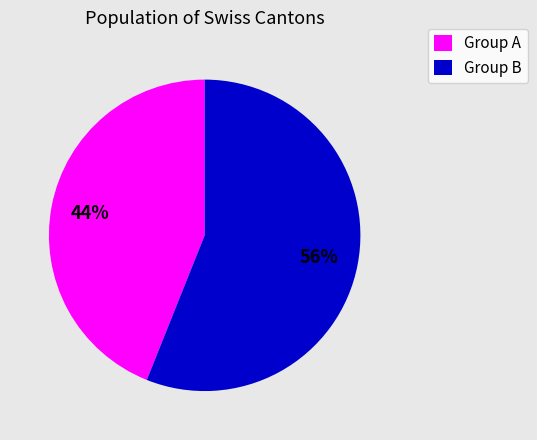

Which category has the smallest portion of the pie?

Group A